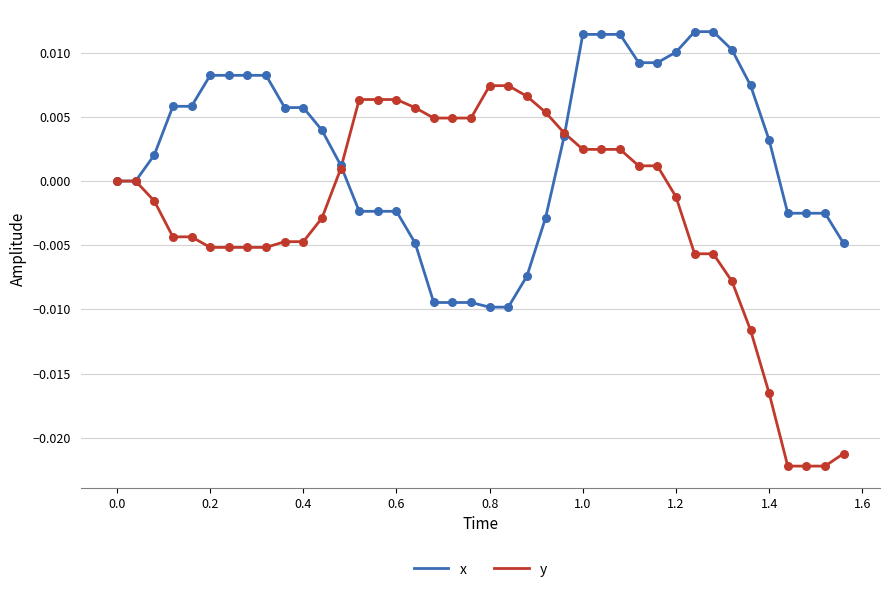

Which series has the widest spread of values?

y